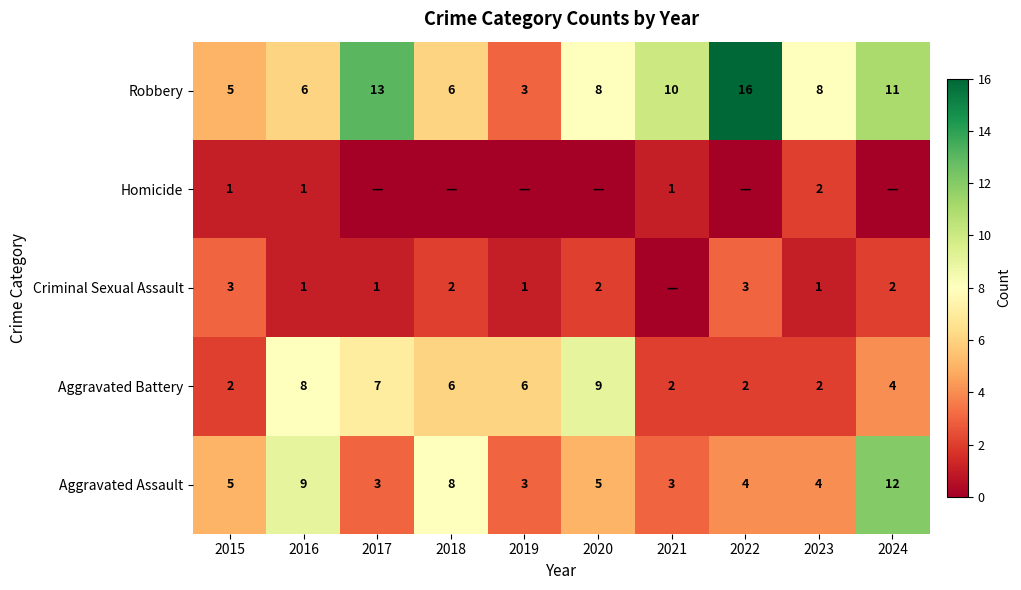

Which category has the highest value in the Robbery series?

2022